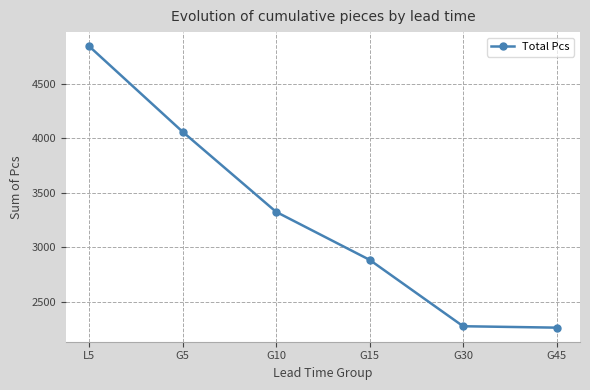

Does the chart display data point markers on the line(s)?

Yes